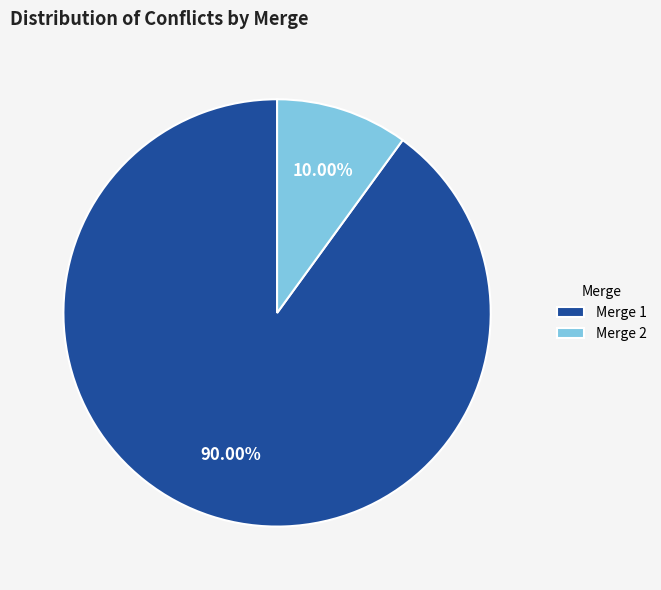

Is the sum of Merge 1 and Merge 2 greater than half?

Yes